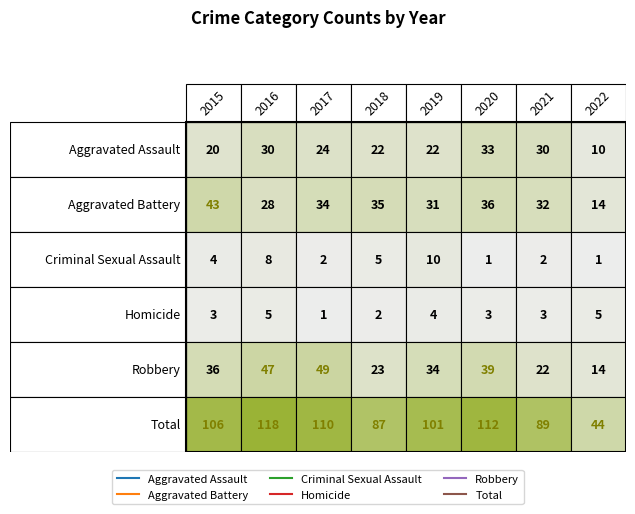

Is it true that Aggravated Assault equals 30 at Aggravated Battery?

True